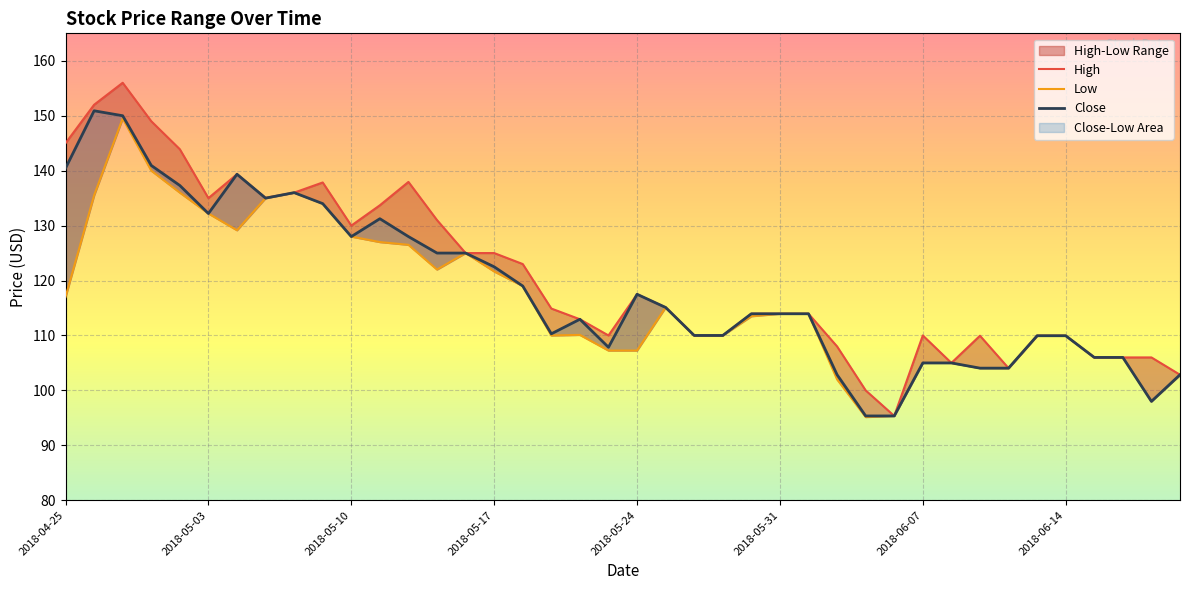

What is the maximum value for High?

156.0